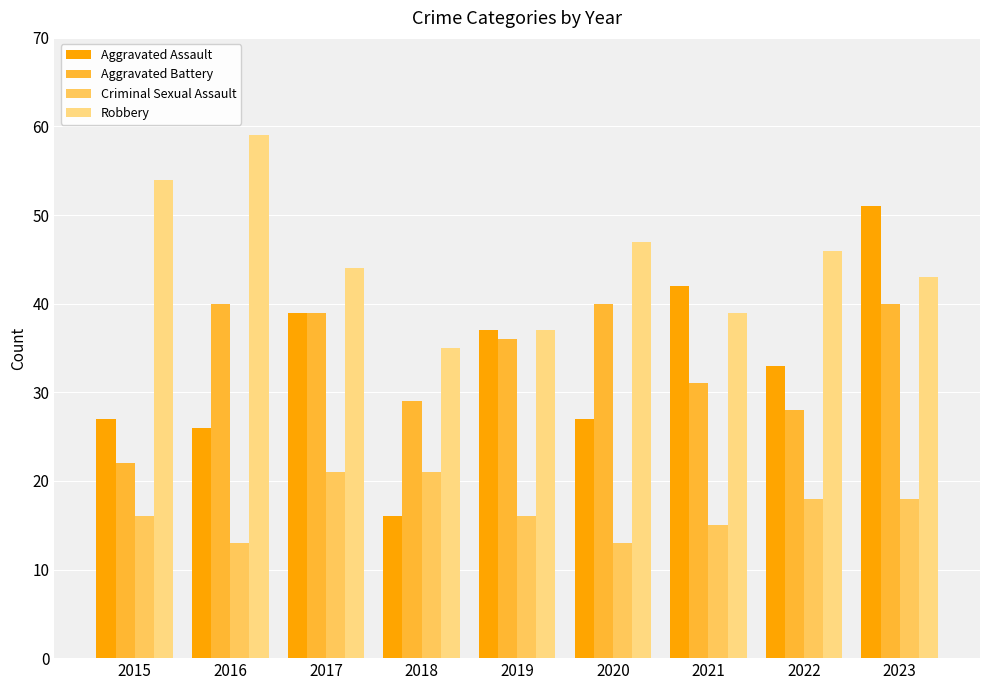

How many data points in Aggravated Battery are less than 36?

4